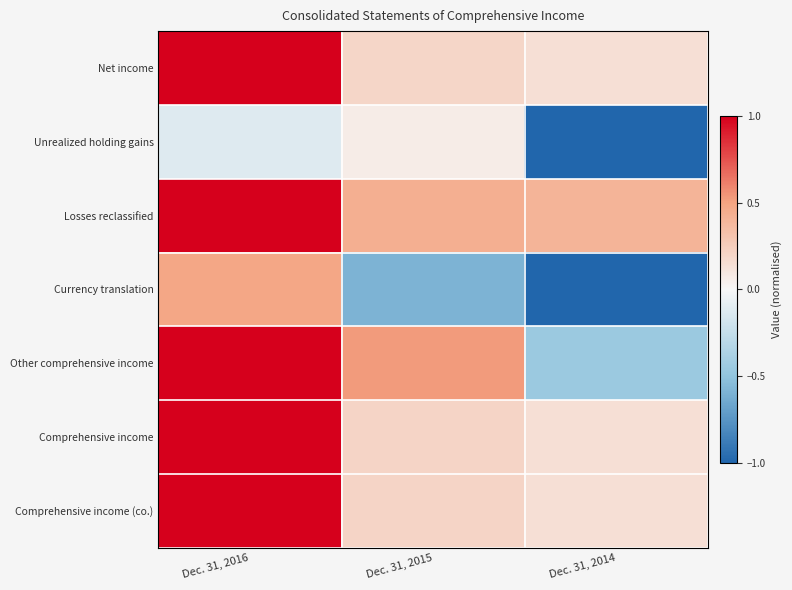

Reading left to right, transcribe all the data shown in this chart.

Net income: Dec. 31, 2016=1.0	Dec. 31, 2015=0.2	Dec. 31, 2014=0.1
Unrealized holding gains: Dec. 31, 2016=-0.1	Dec. 31, 2015=0.1	Dec. 31, 2014=-1.0
Losses reclassified: Dec. 31, 2016=1.0	Dec. 31, 2015=0.4	Dec. 31, 2014=0.4
Currency translation: Dec. 31, 2016=0.5	Dec. 31, 2015=-0.6	Dec. 31, 2014=-1.0
Other comprehensive income: Dec. 31, 2016=1.0	Dec. 31, 2015=0.5	Dec. 31, 2014=-0.4
Comprehensive income: Dec. 31, 2016=1.0	Dec. 31, 2015=0.2	Dec. 31, 2014=0.1
Comprehensive income (co.): Dec. 31, 2016=1.0	Dec. 31, 2015=0.2	Dec. 31, 2014=0.1